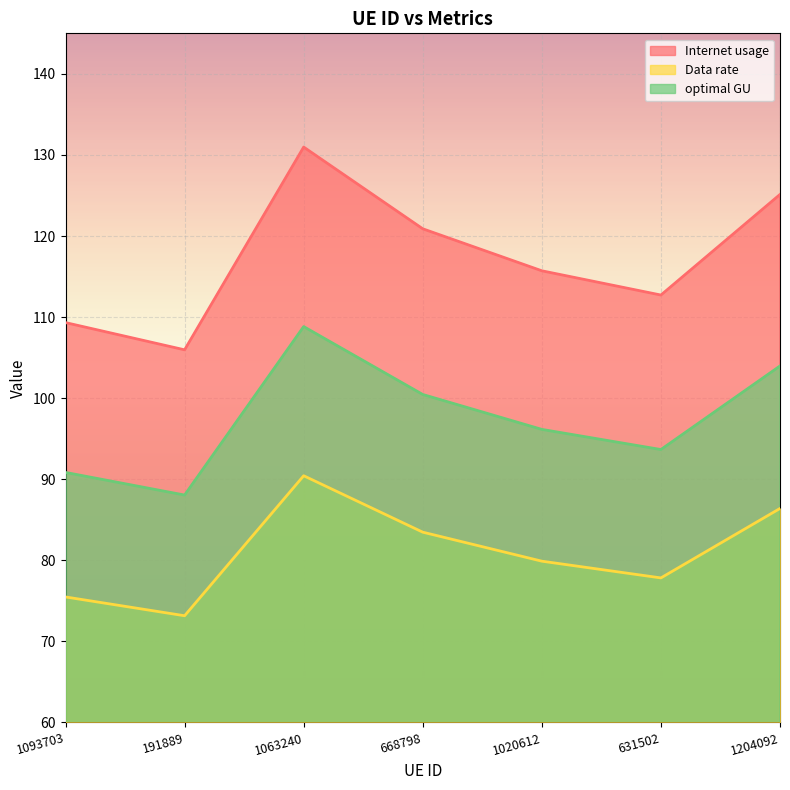

In optimal GU, how many points are lower than both neighbors (excluding endpoints)?

2